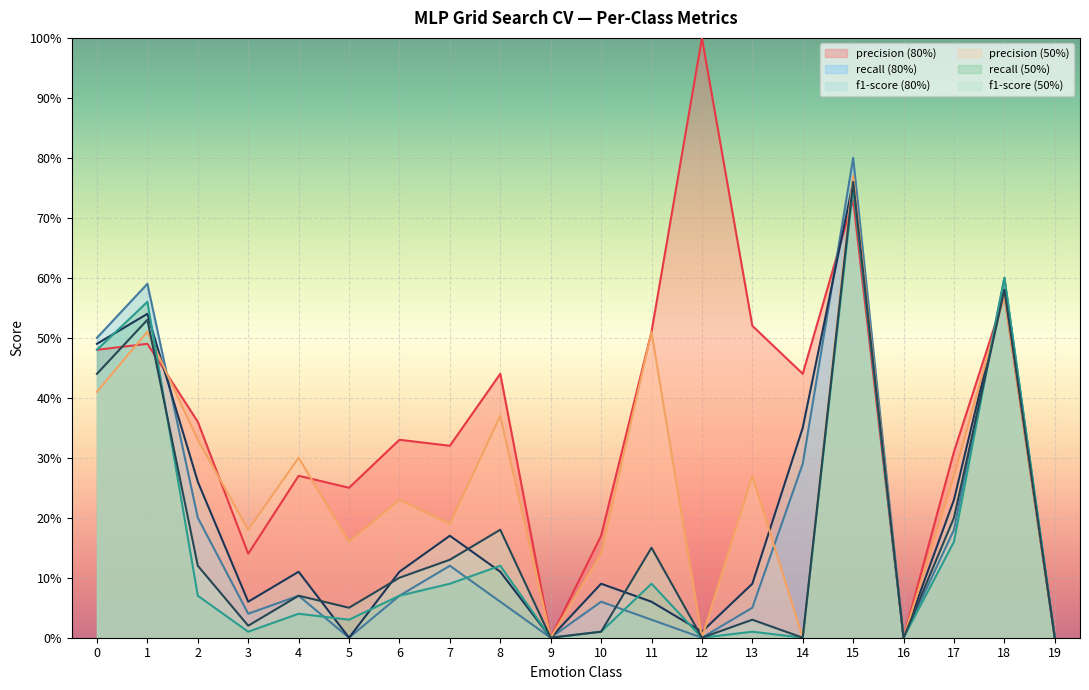

List the labels in order of precision (50%) value, largest first.

15, 18, 1, 11, 0, 8, 2, 4, 13, 17, 6, 7, 3, 5, 10, 9, 12, 14, 16, 19